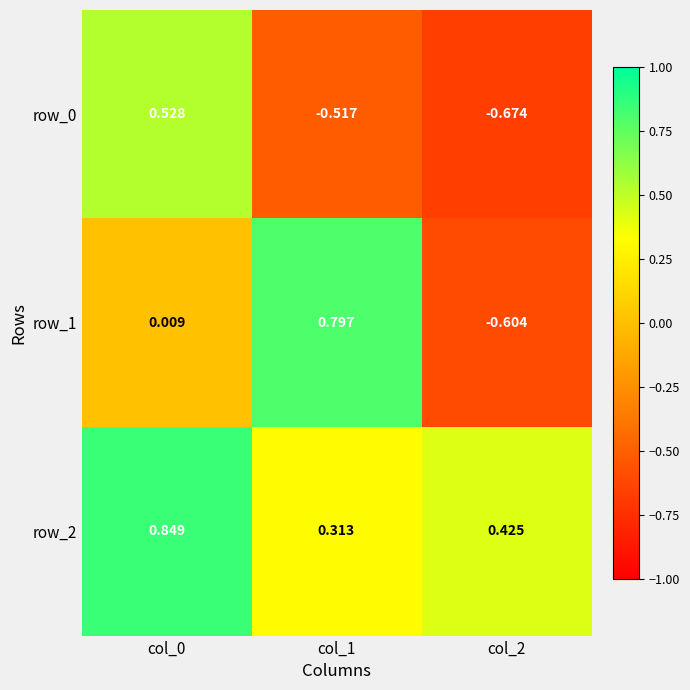

Is the value of row_2 at col_1 greater than the value of row_1 at col_0?

Yes